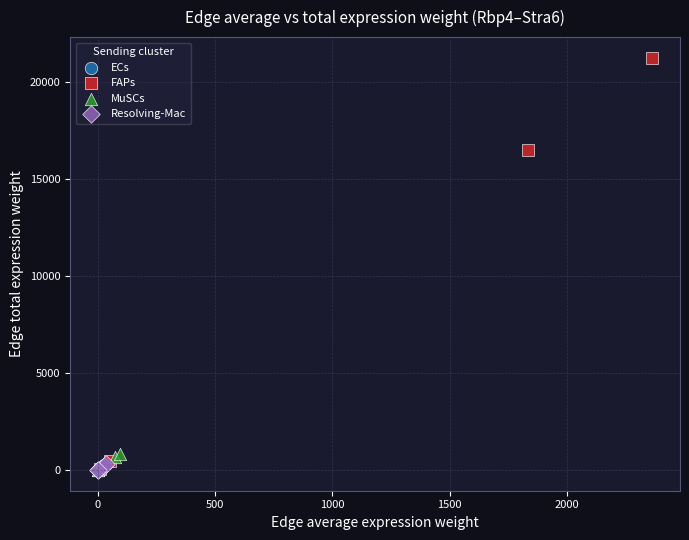

What are all the series names shown in the legend?

ECs, FAPs, MuSCs, Resolving-Mac